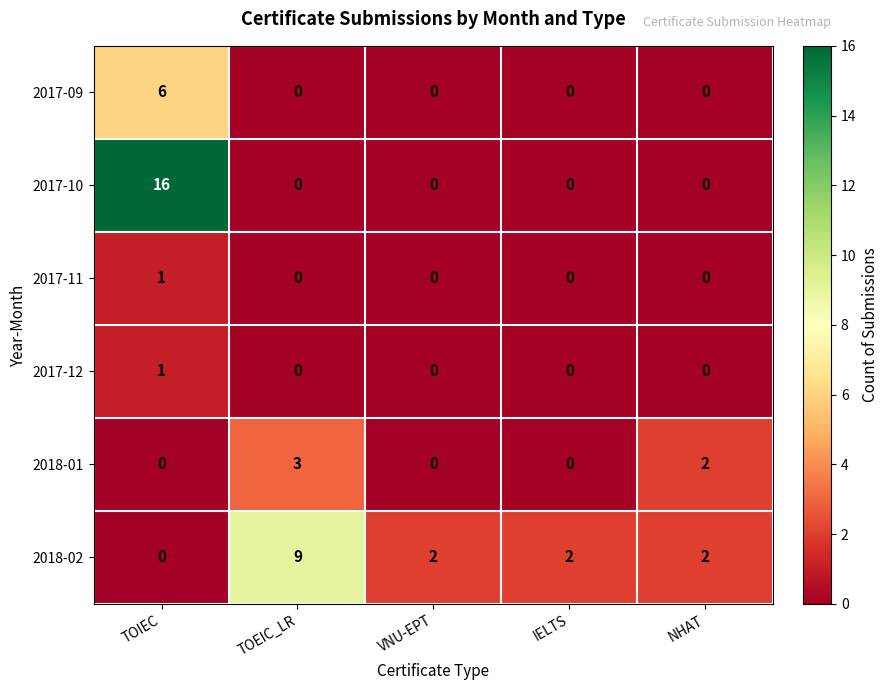

The value of 2017-12 at VNU-EPT is 1. True or false?

False